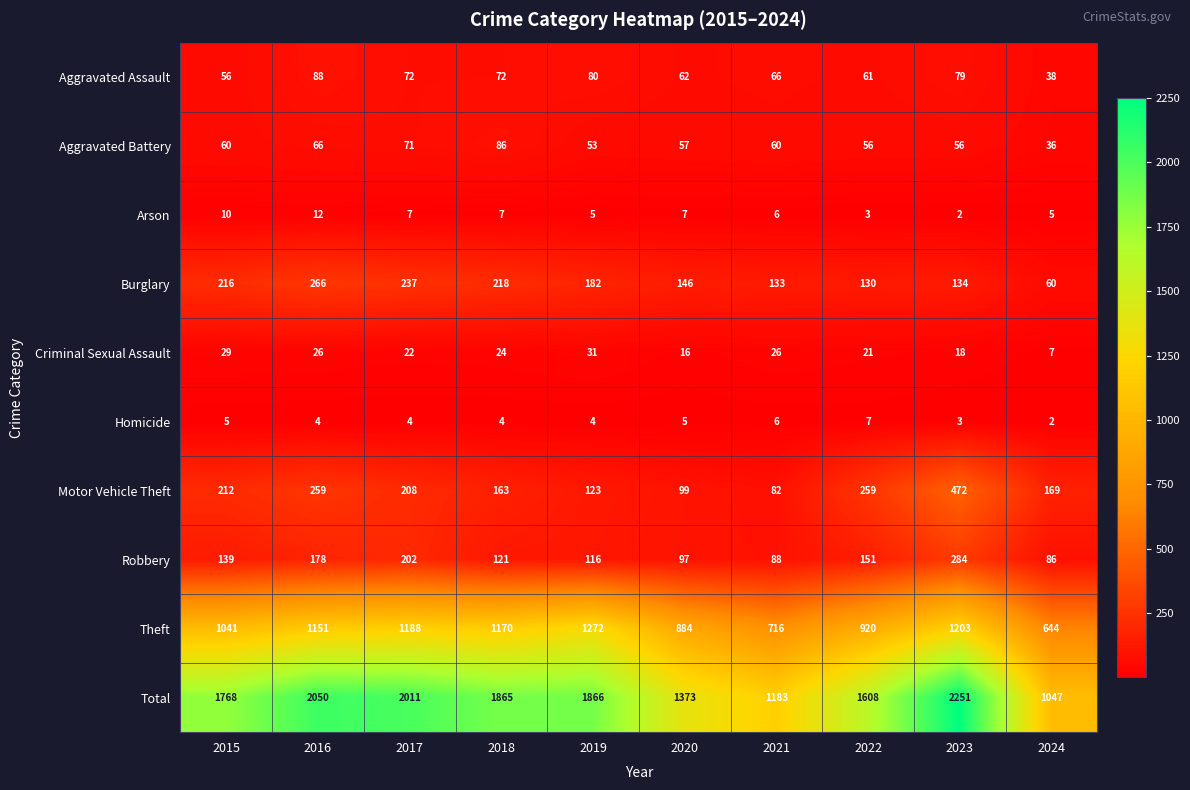

What is the total value across all series at 2023?

4502